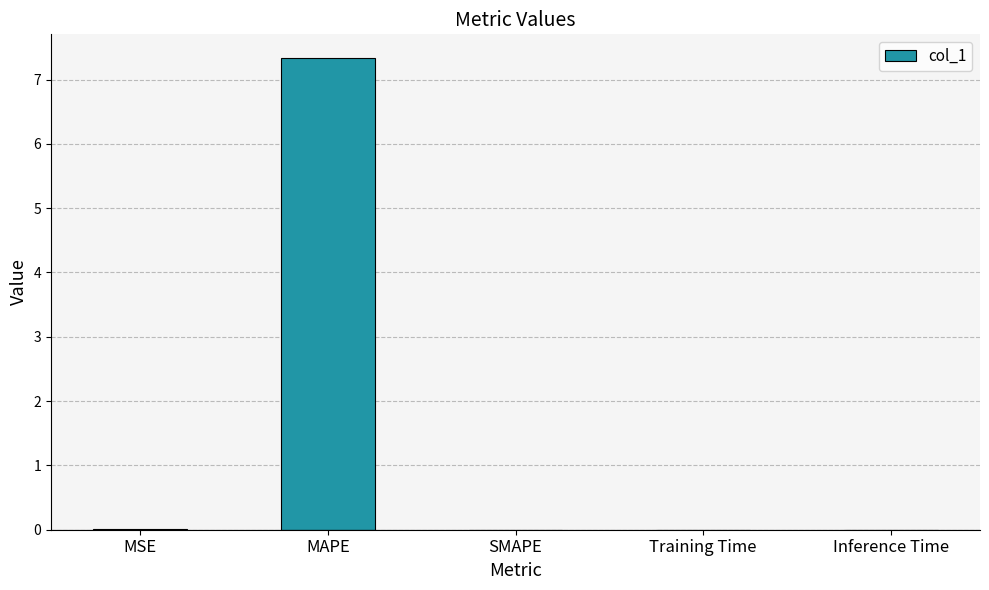

What is the sum of all values?

7.3